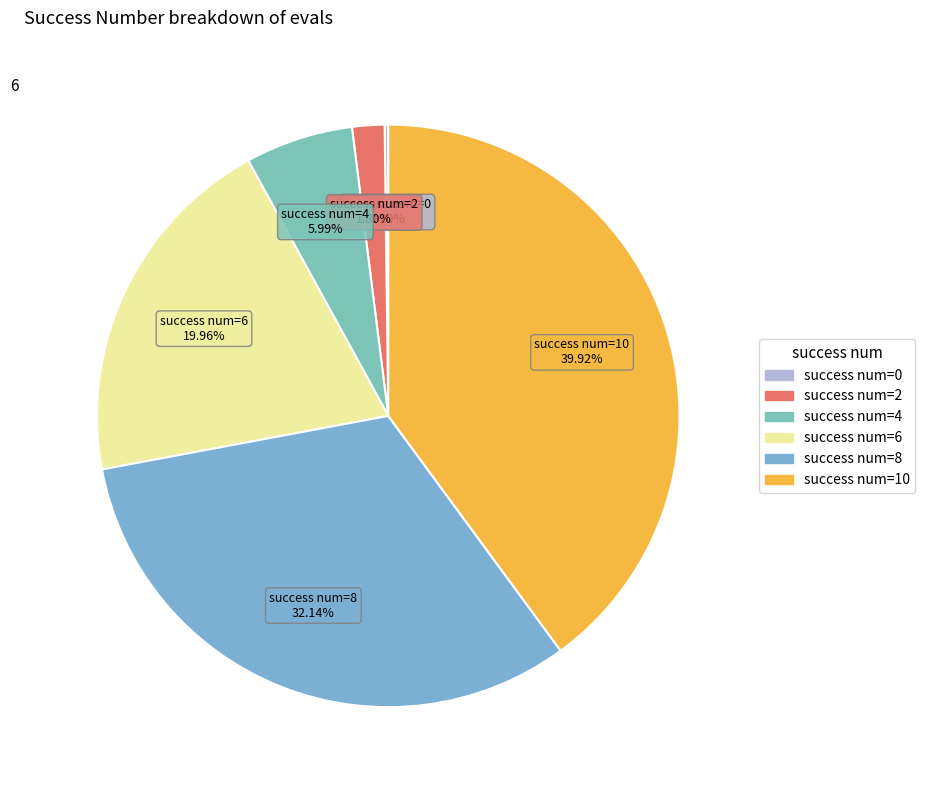

Which slice is the largest?

success num=10